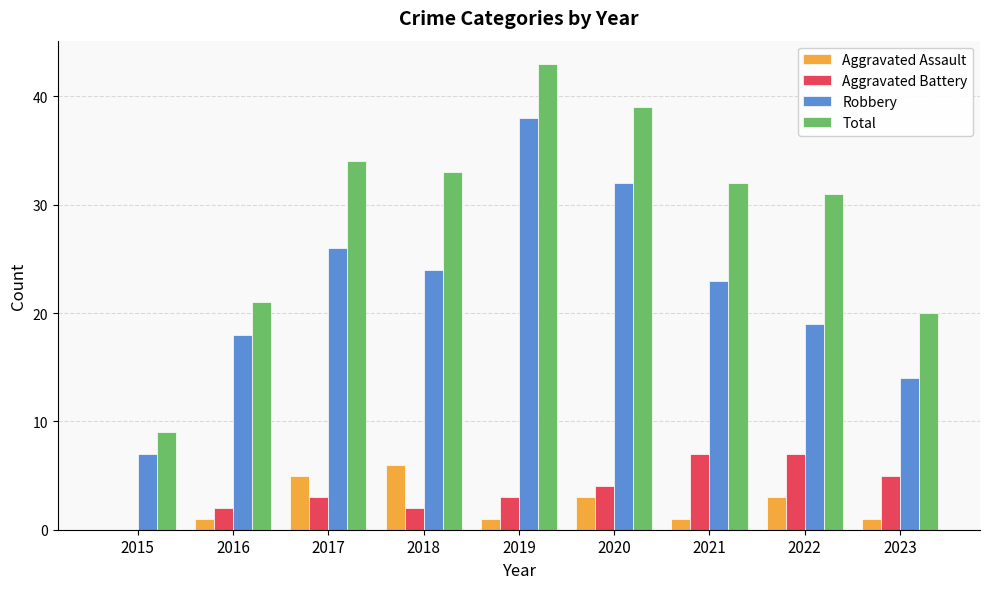

What is the sum of all Robbery values?

201